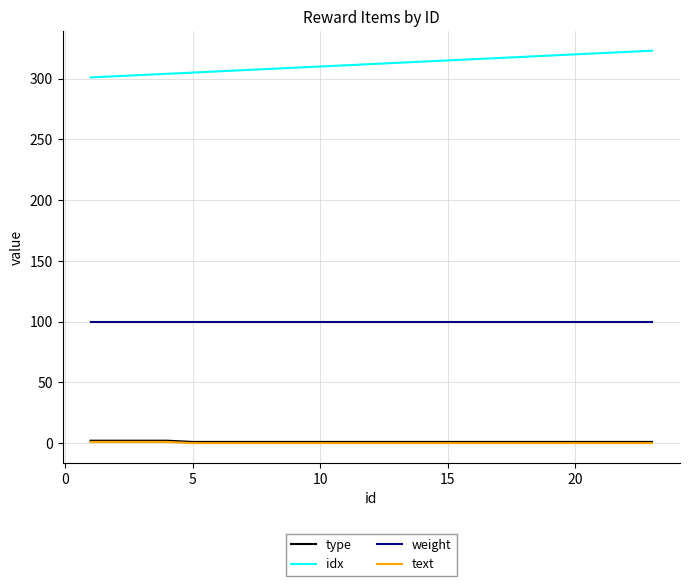

True or false: weight and idx cross at least once.

False